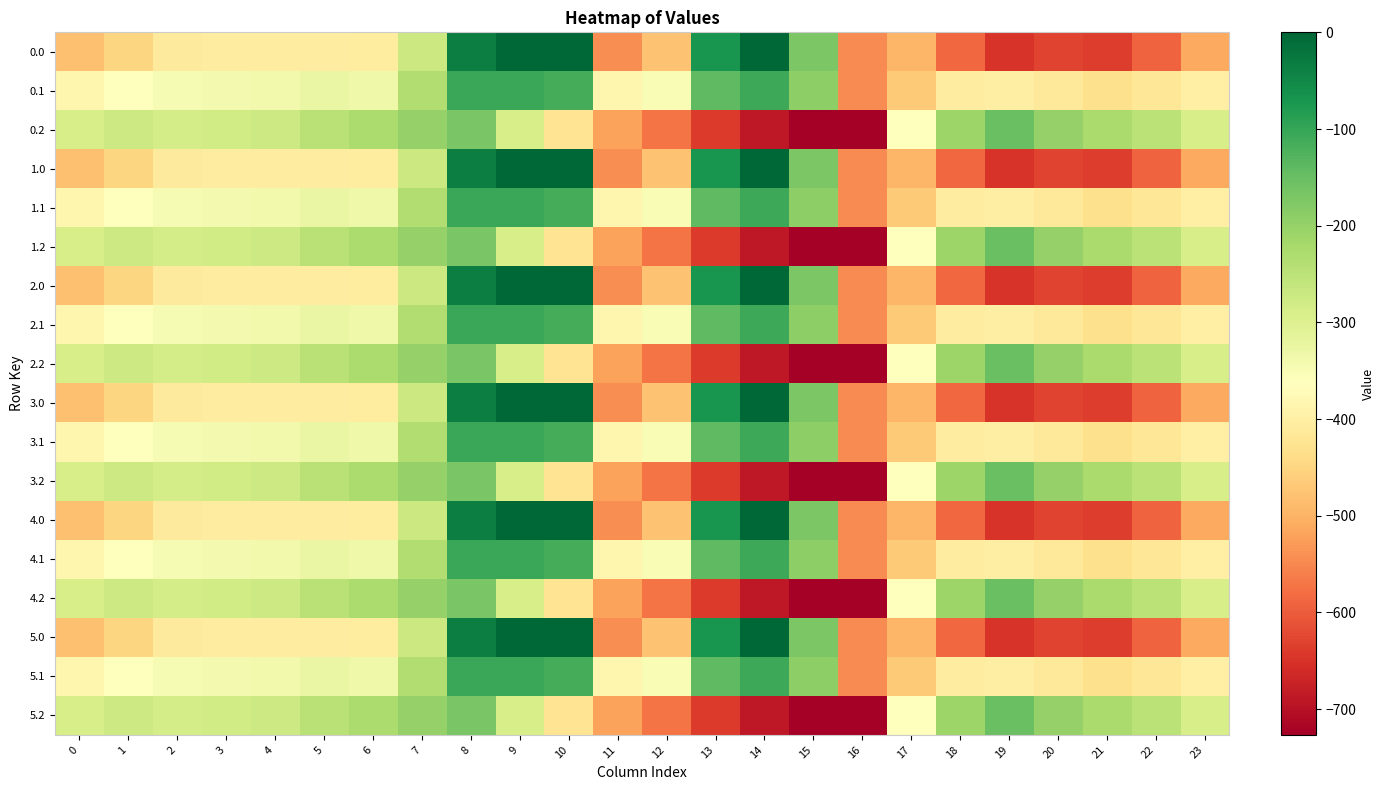

Rank the series at 9 from lowest to highest value.

0.2, 1.2, 2.2, 3.2, 4.2, 5.2, 0.1, 1.1, 2.1, 3.1, 4.1, 5.1, 0.0, 1.0, 2.0, 3.0, 4.0, 5.0